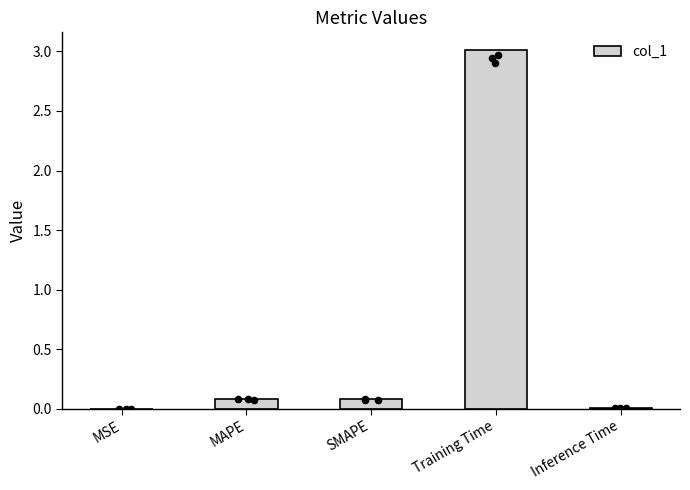

What is the change in value from MSE to SMAPE?

+0.1